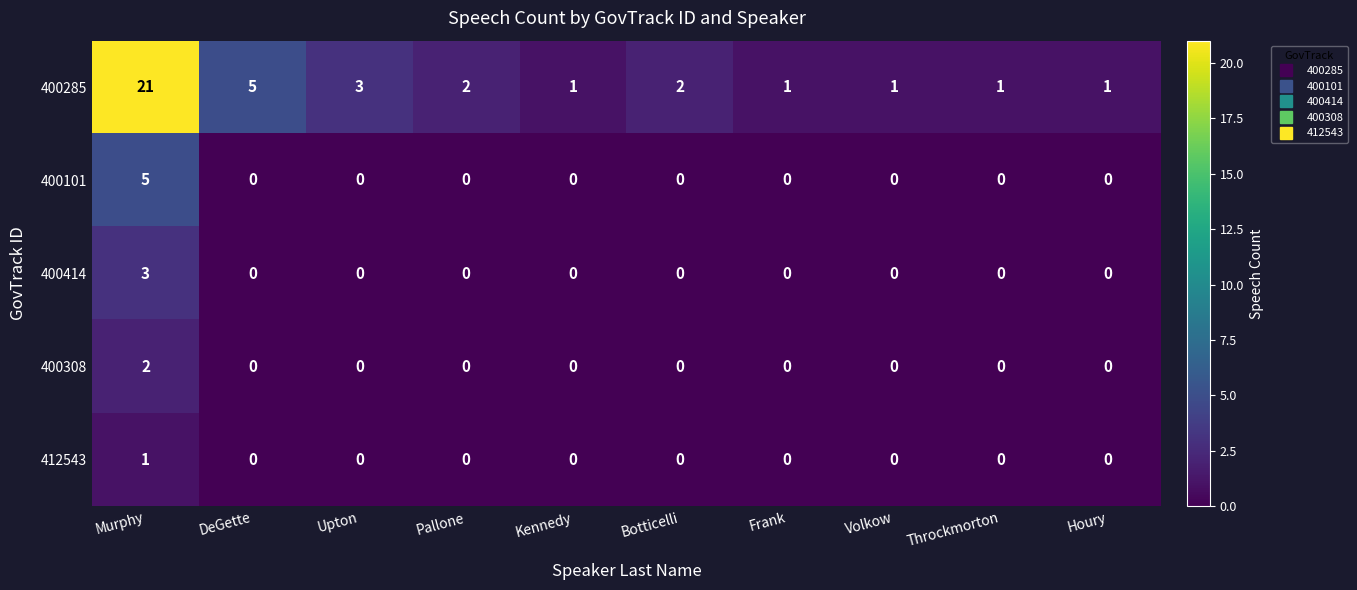

At which category is the sum across all series the highest?

Murphy